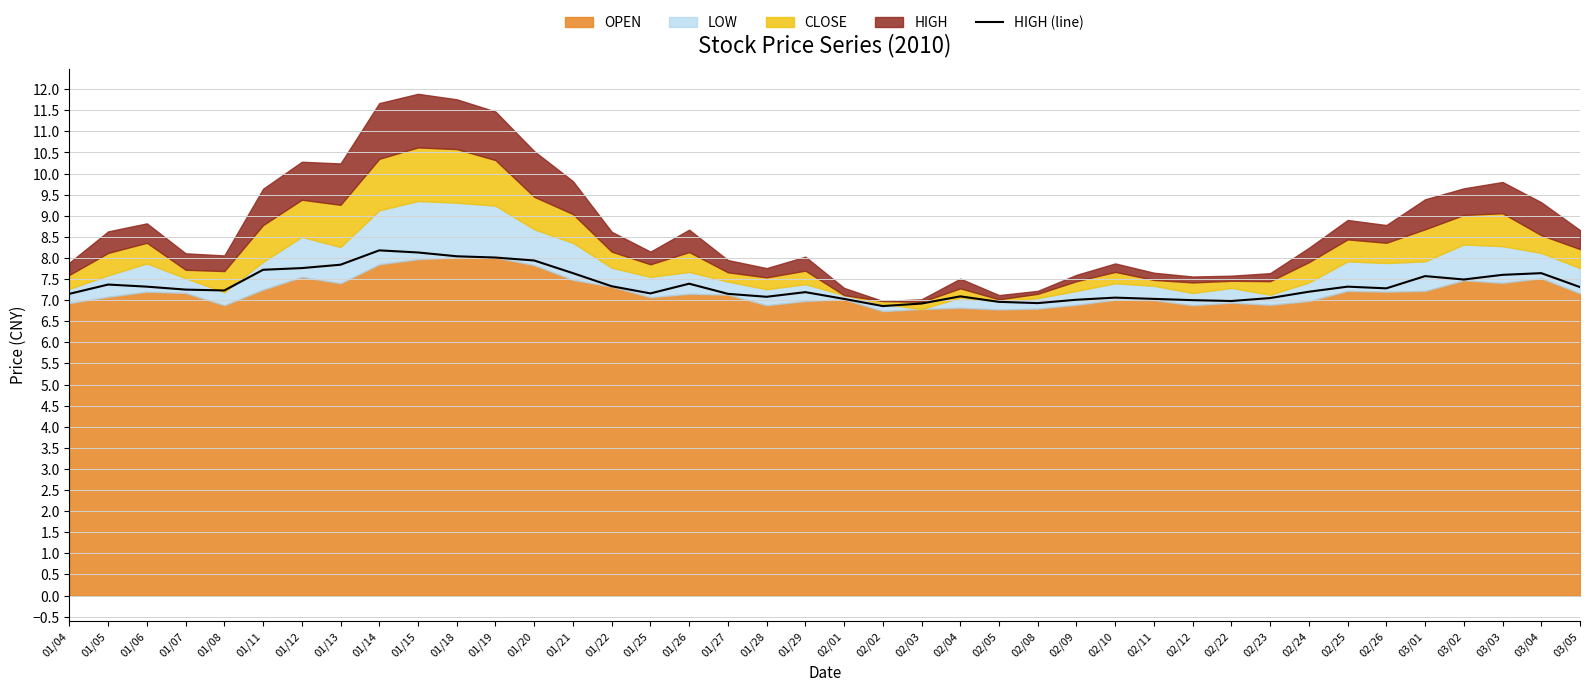

Is it true that the value at 01/15 is 8.1?

True